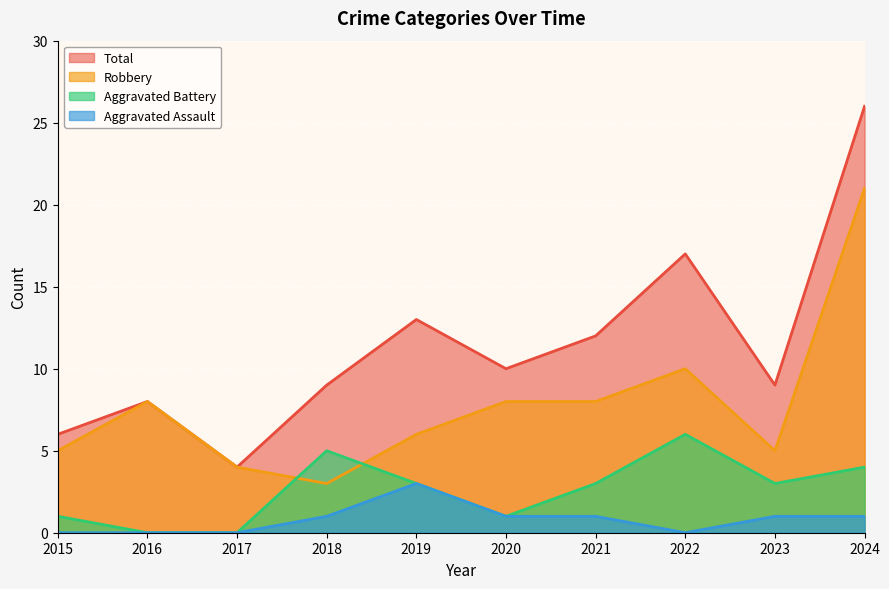

Count the number of data series in this chart.

4